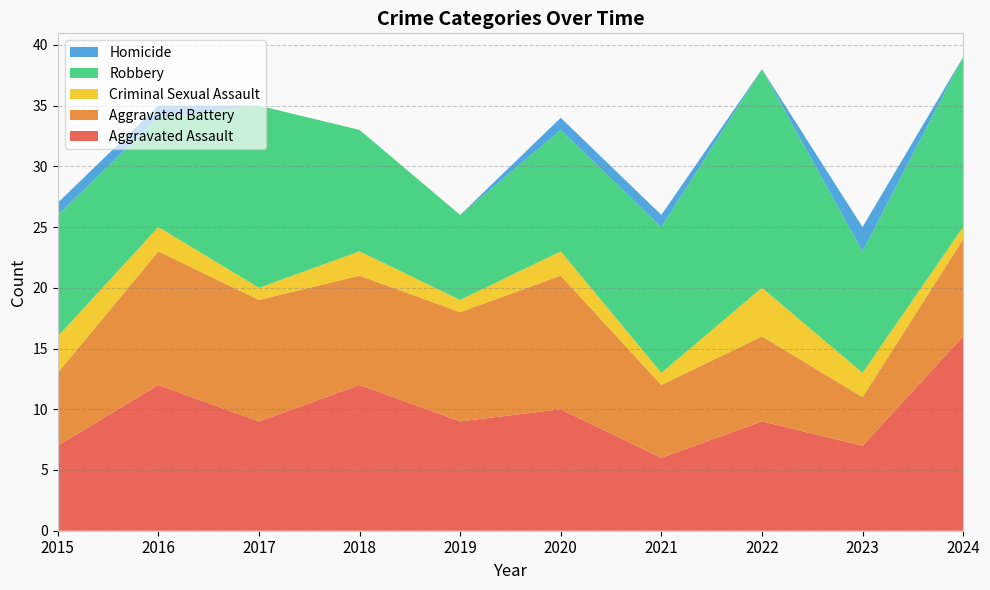

Reading left to right, transcribe all the data shown in this chart.

Aggravated Assault: 7	12	9	12	9	10	6	9	7	16
Aggravated Battery: 6	11	10	9	9	11	6	7	4	8
Criminal Sexual Assault: 3	2	1	2	1	2	1	4	2	1
Robbery: 10	9	15	10	7	10	12	18	10	14
Homicide: 1	1	0	0	0	1	1	0	2	0